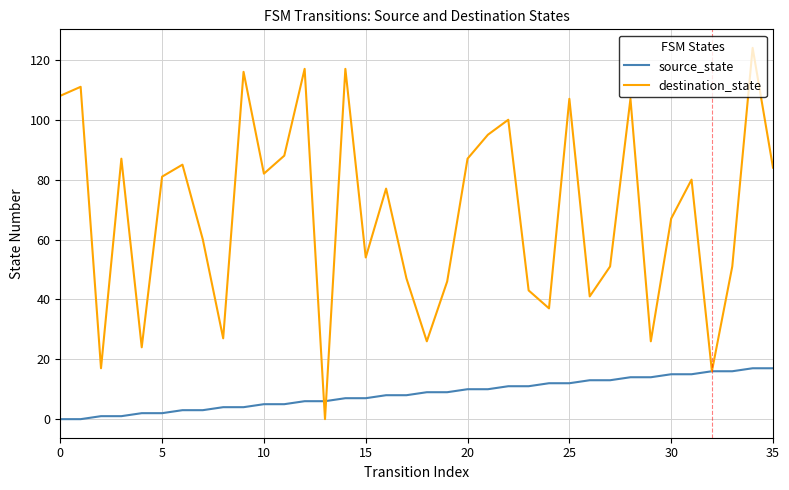

List the series in order of their peak value, highest first.

destination_state, source_state